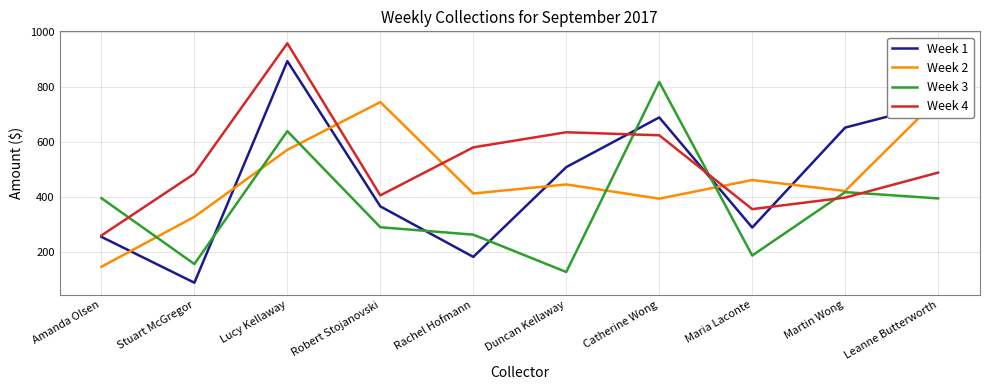

True or false: Week 2 has a value of 462 at Maria Laconte.

True